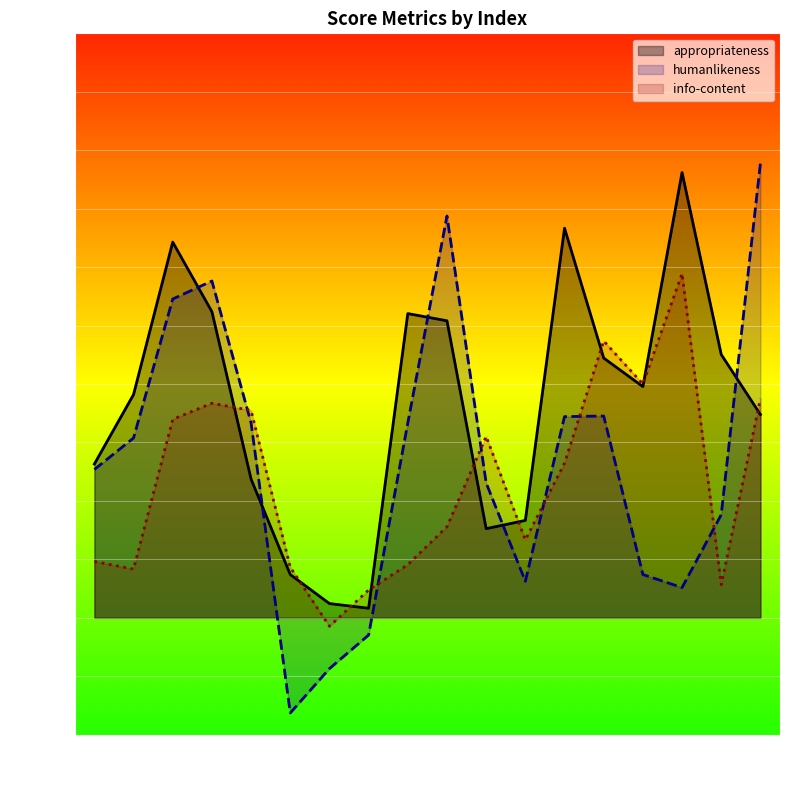

Is it true that info-content equals 0.2 at 9?

True